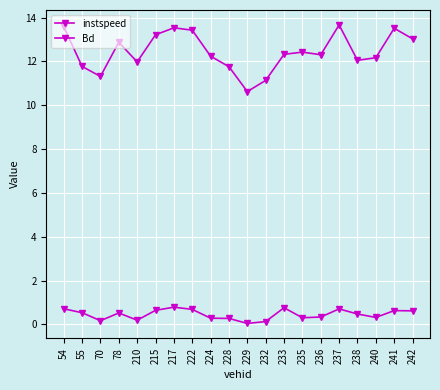

What is the approximate value of Bd at 238?

0.5